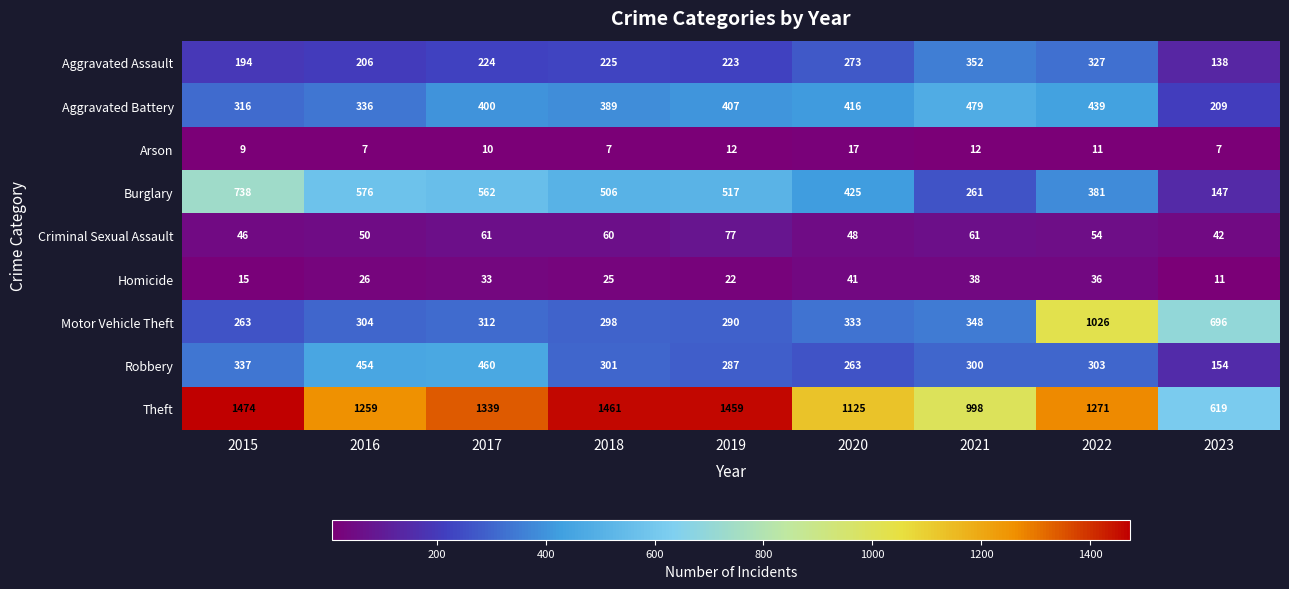

List the series in order of their peak value, lowest first.

Arson, Homicide, Criminal Sexual Assault, Aggravated Assault, Robbery, Aggravated Battery, Burglary, Motor Vehicle Theft, Theft